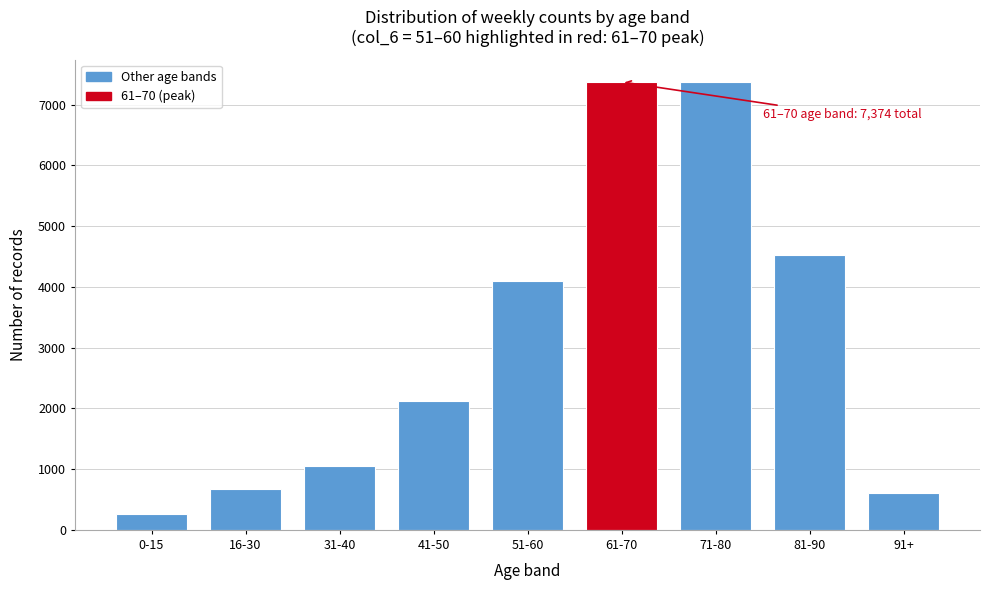

At which label is the value closest to 3817?

51-60